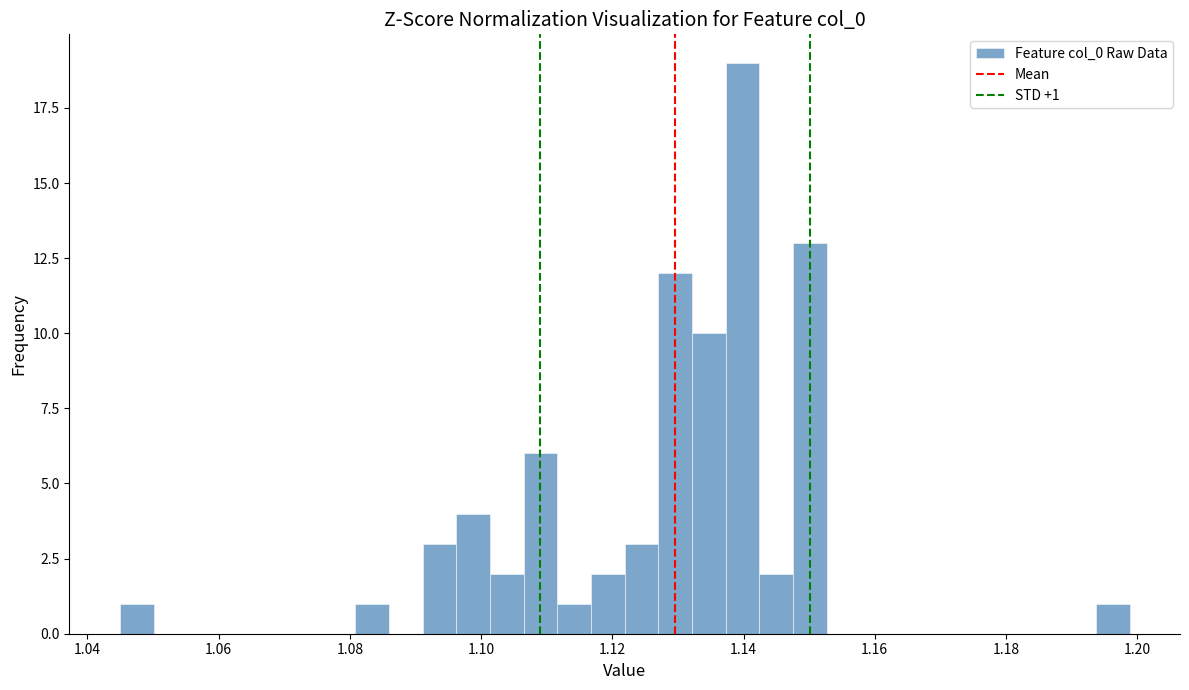

Around what value on the x-axis is the tallest bar? Give the approximate position of its centre, as read against the axis.

1.140